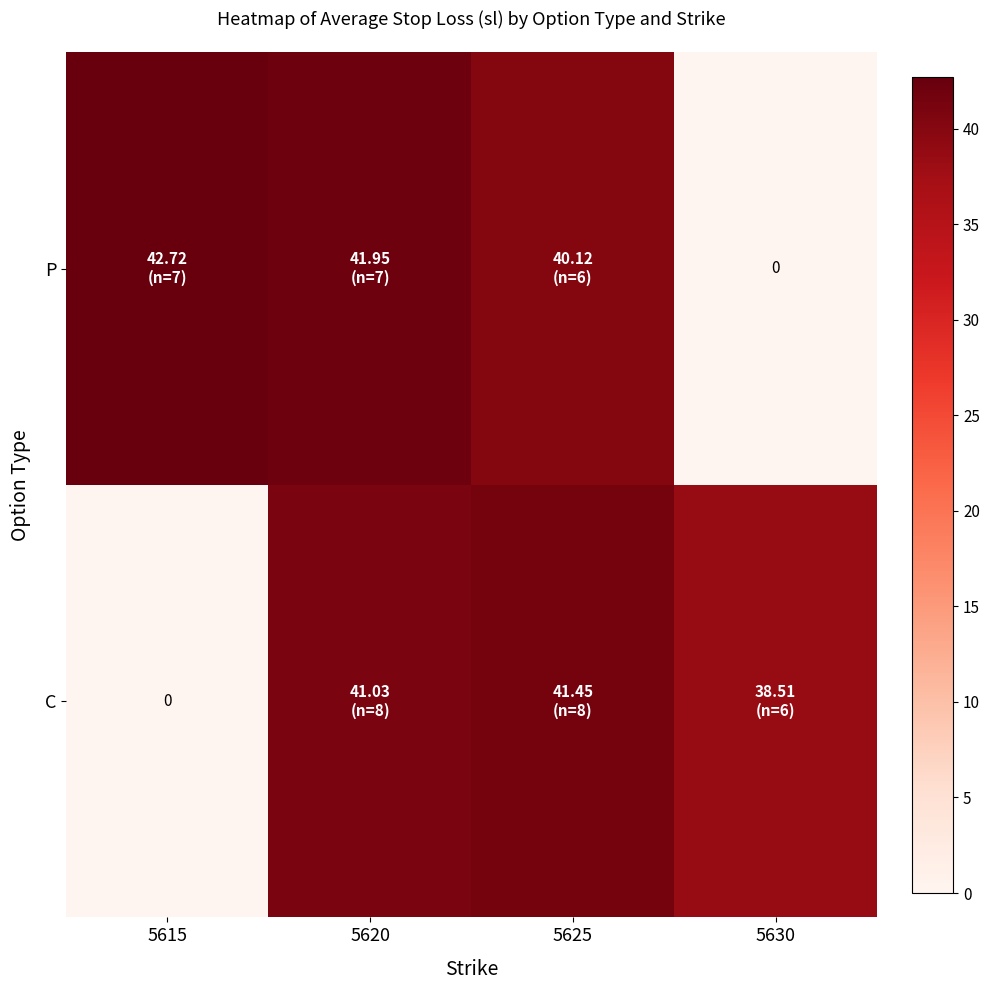

True or false: P has a value of 40.1 at 5625.

True